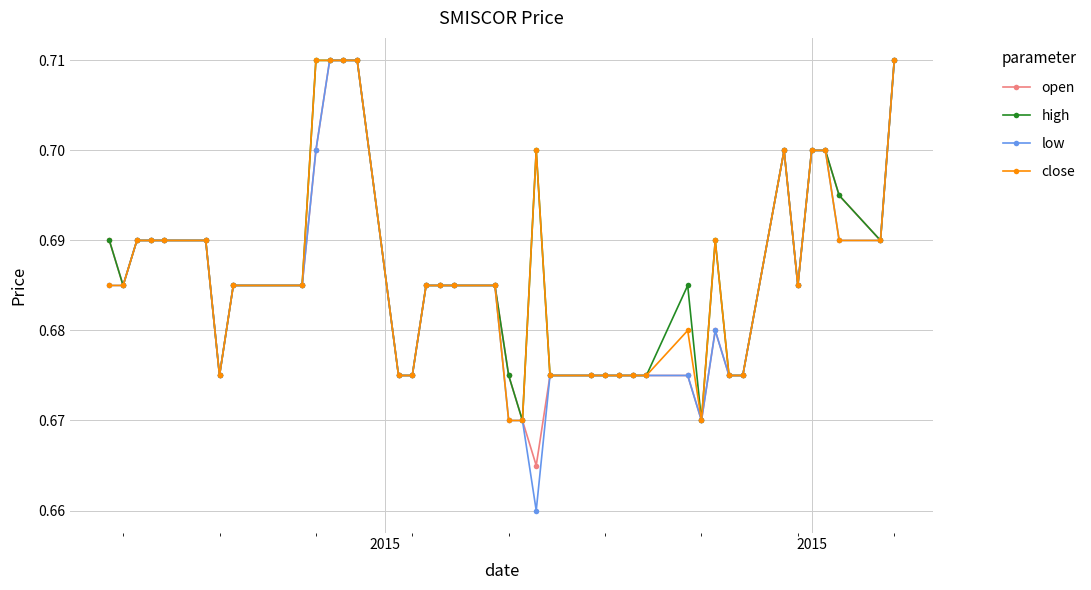

At how many categories does at least one series exceed 0?

40